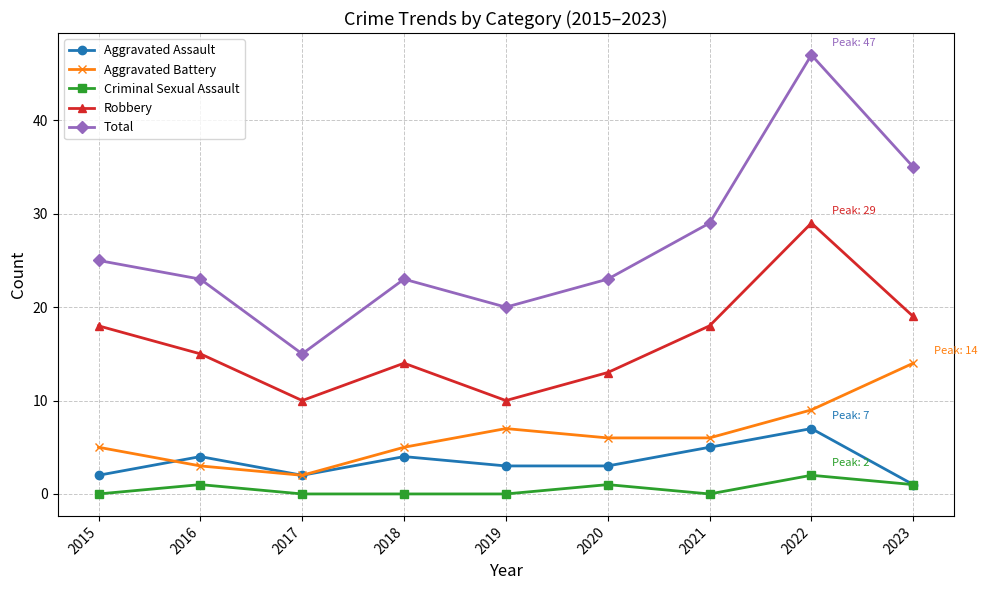

True or false: Aggravated Assault and Aggravated Battery intersect in this chart.

True